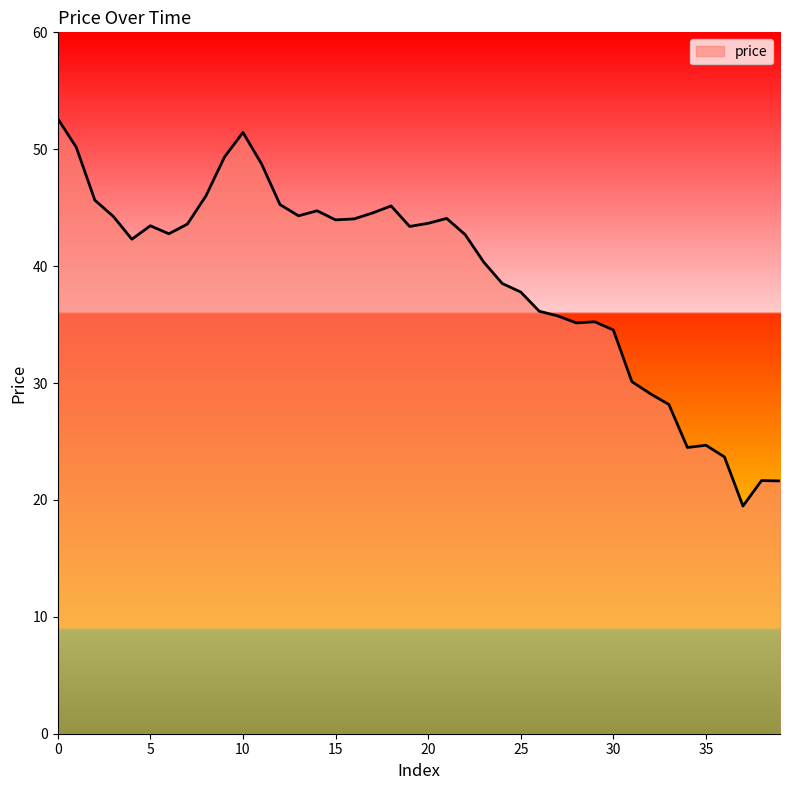

What is the sum of all values?

1562.6